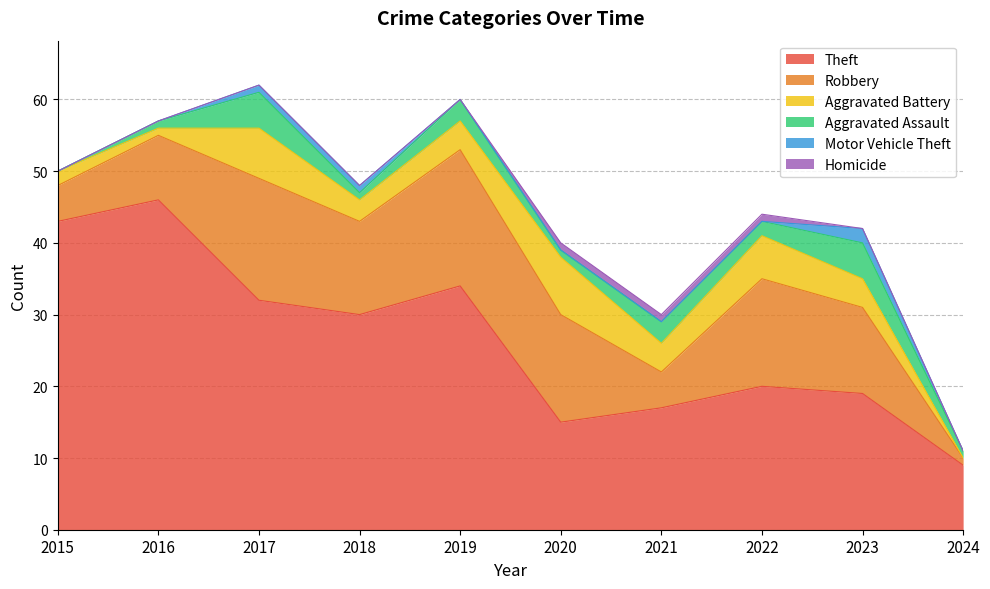

At which category is the sum across all series the highest?

2017